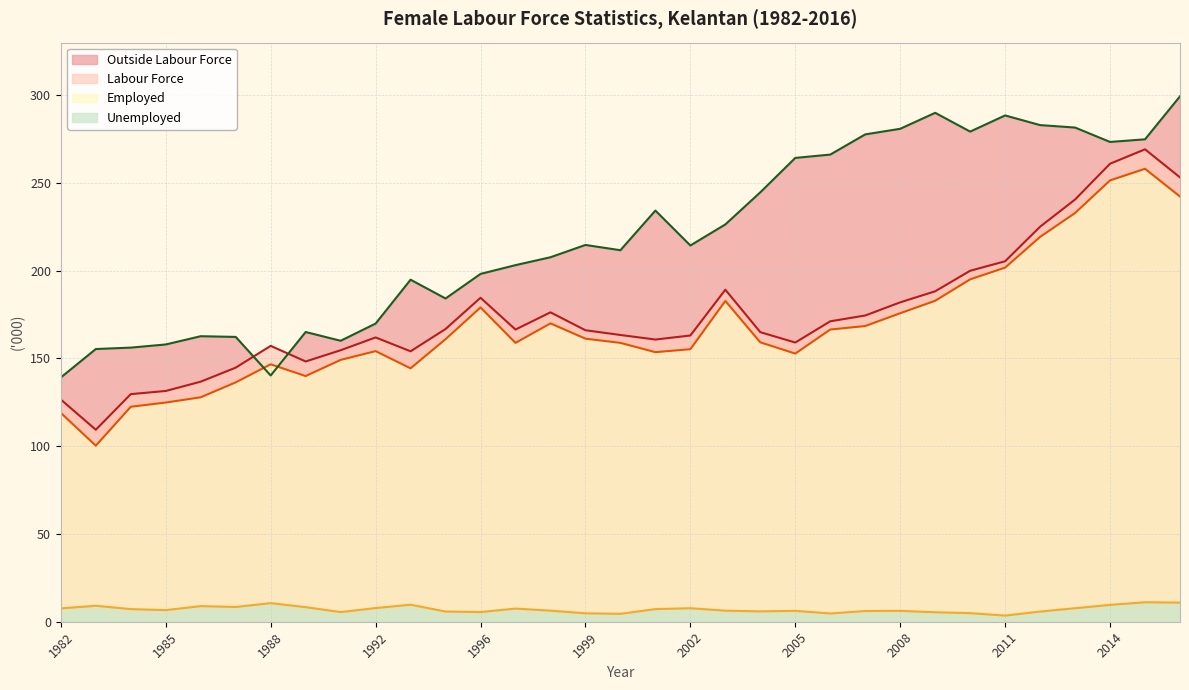

How many interior local peaks does the Outside Labour Force series have?

7